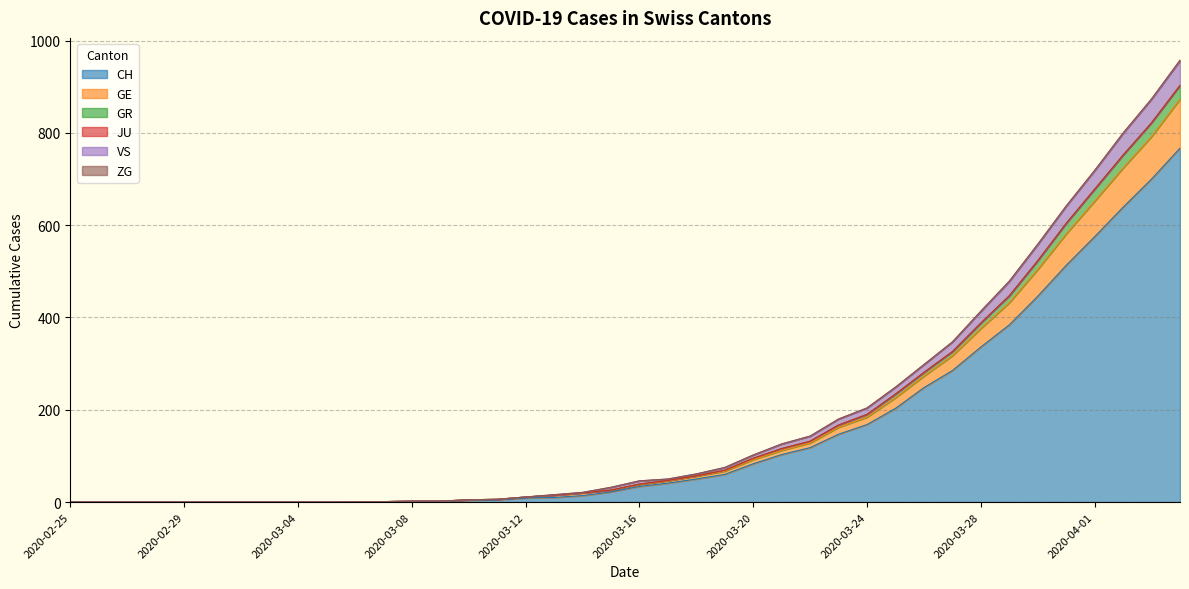

What is the maximum value for CH?

767